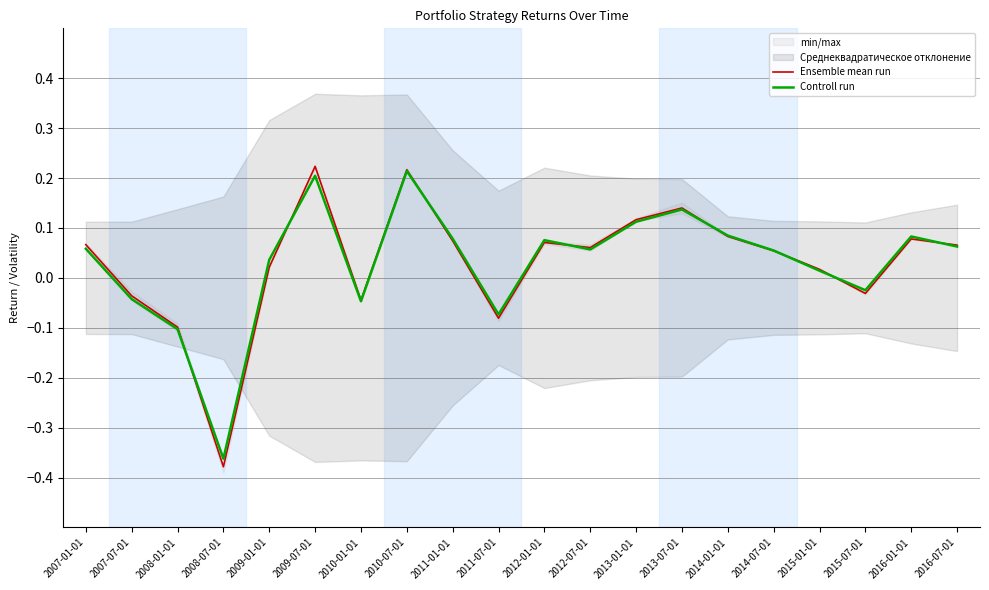

Is the value of Ensemble mean run at 2016-01-01 greater than the value of Controll run at 2009-07-01?

No